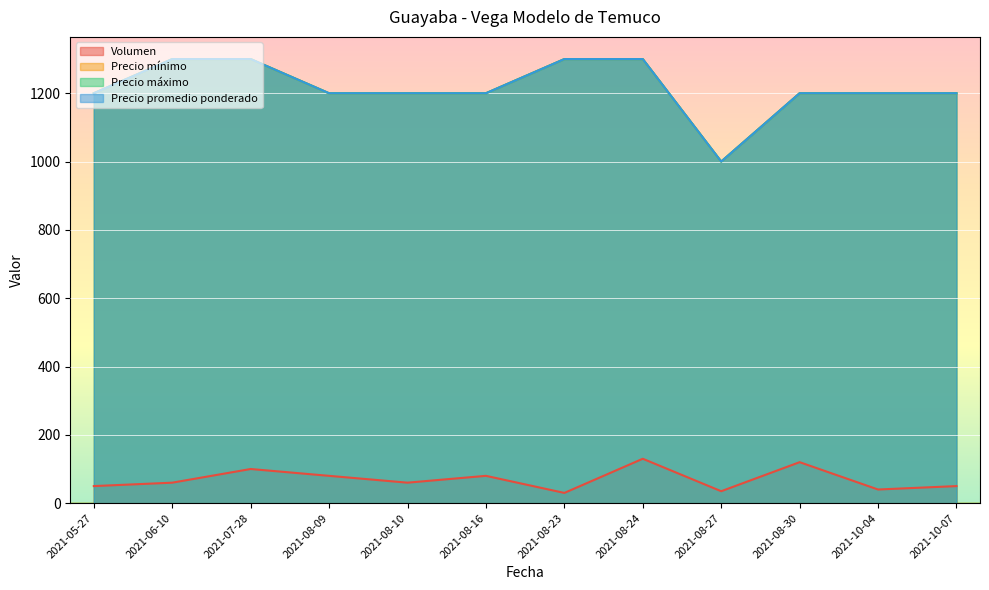

How many distinct data groups are displayed?

4